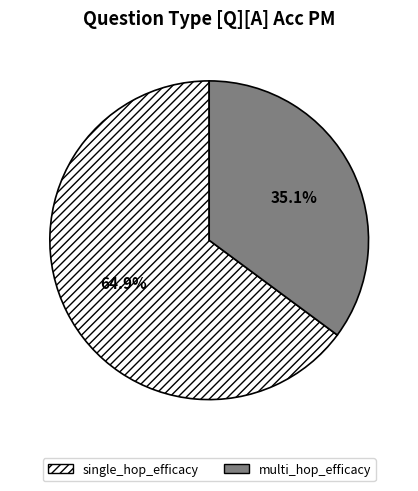

True or false: multi_hop_efficacy accounts for 35% of the total.

True